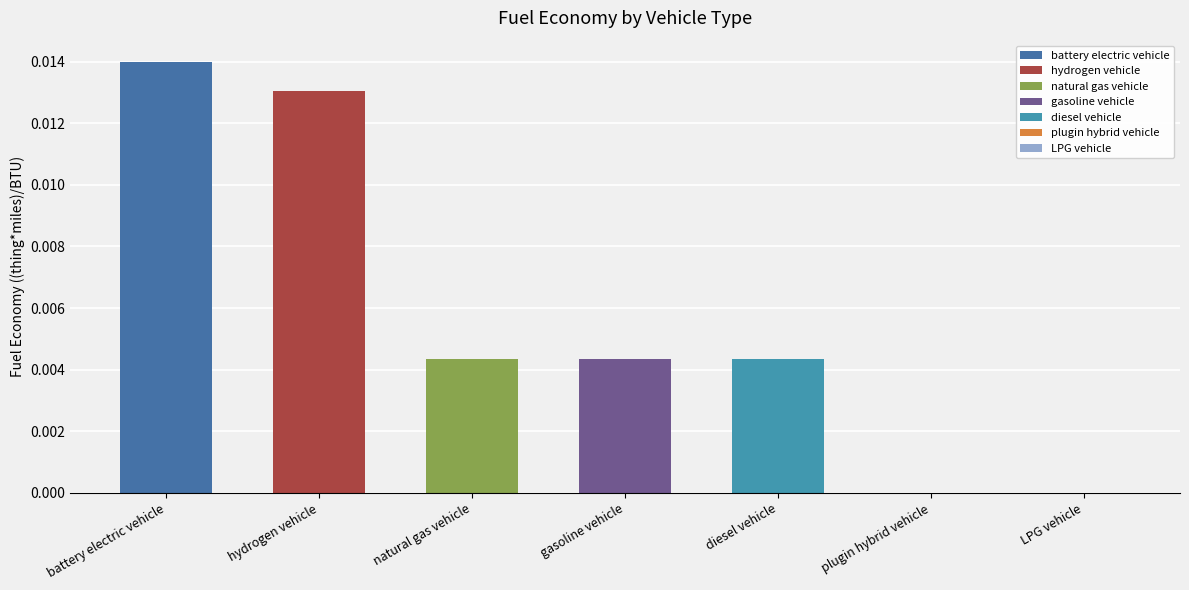

Rank the categories by value from lowest to highest.

plugin hybrid vehicle, LPG vehicle, natural gas vehicle, gasoline vehicle, diesel vehicle, hydrogen vehicle, battery electric vehicle